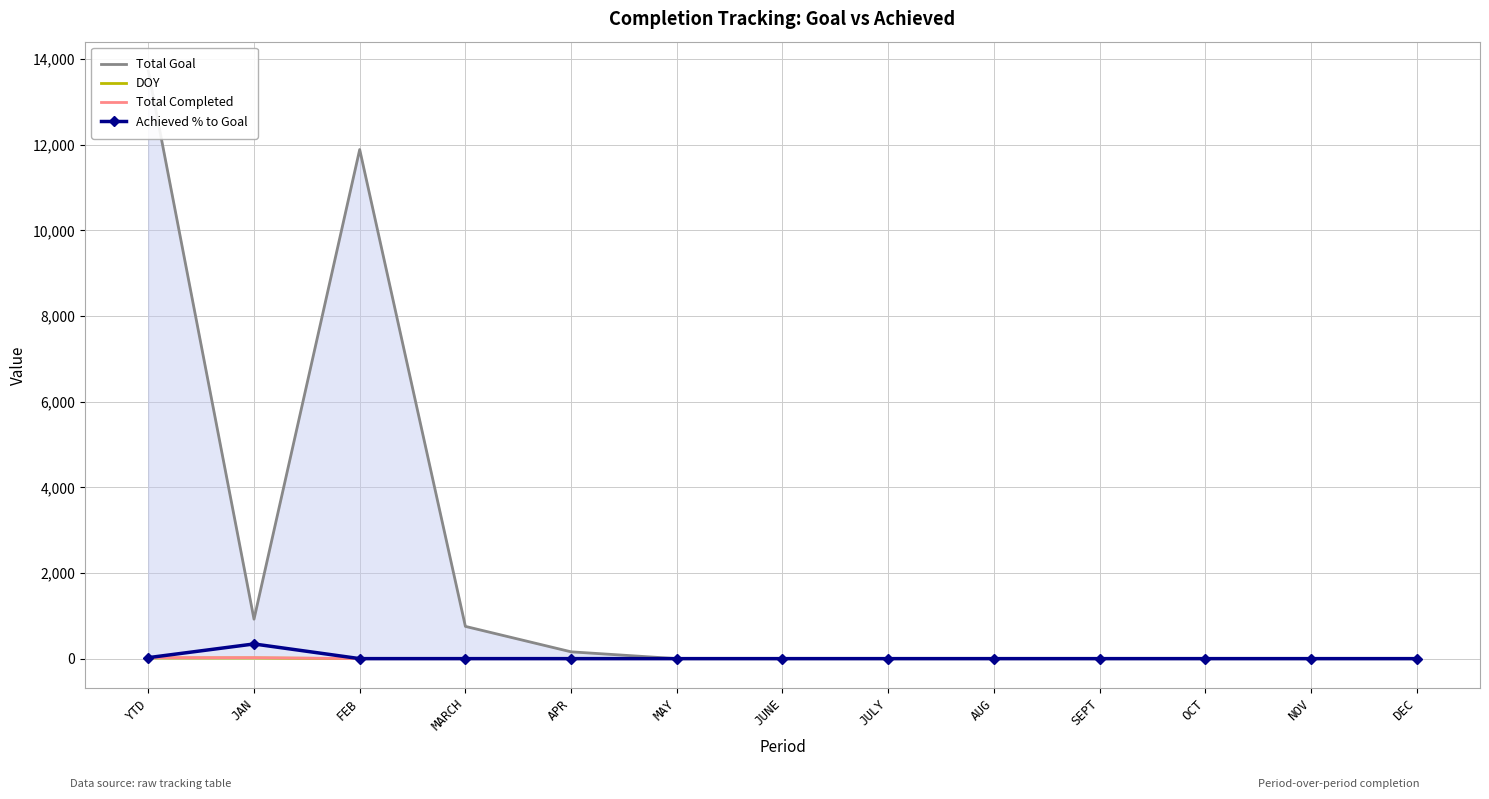

What is the total value across all series at FEB?

11888.0